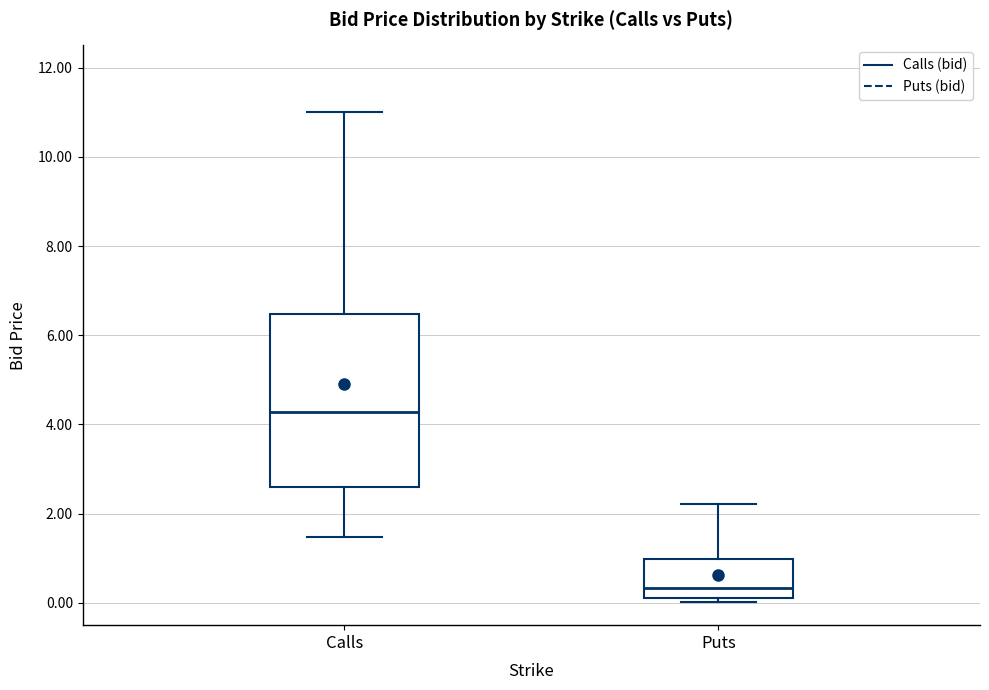

Which box's median line is the highest?

Calls